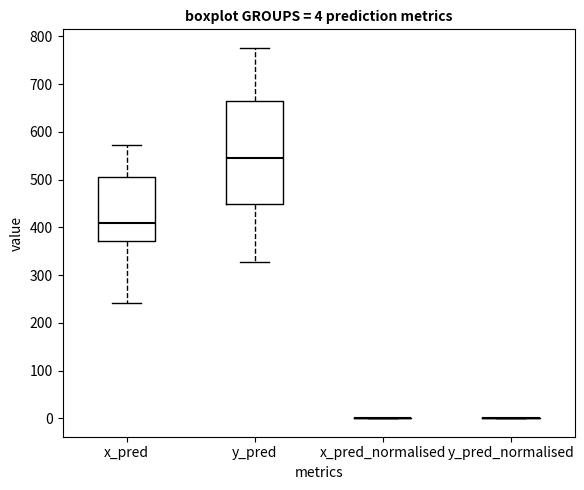

Which box is the tallest, from its lower edge to its upper edge?

y_pred